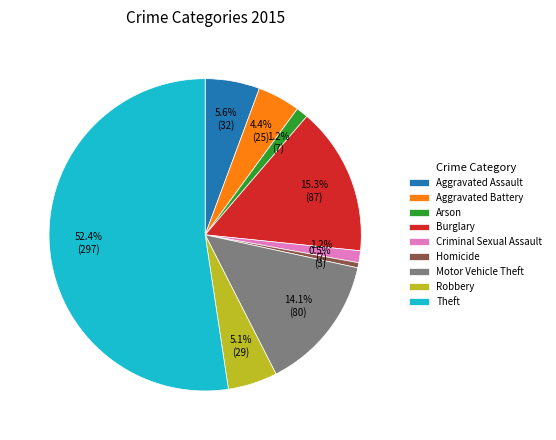

True or false: Aggravated Assault accounts for 6% of the total.

True